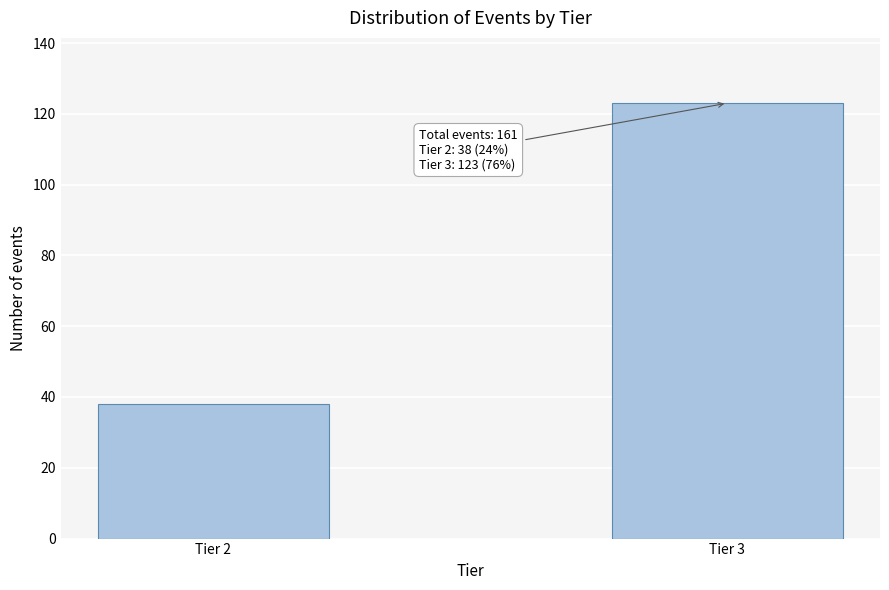

Reading left to right, extract all data points from this chart.

Tier 2=38	Tier 3=123